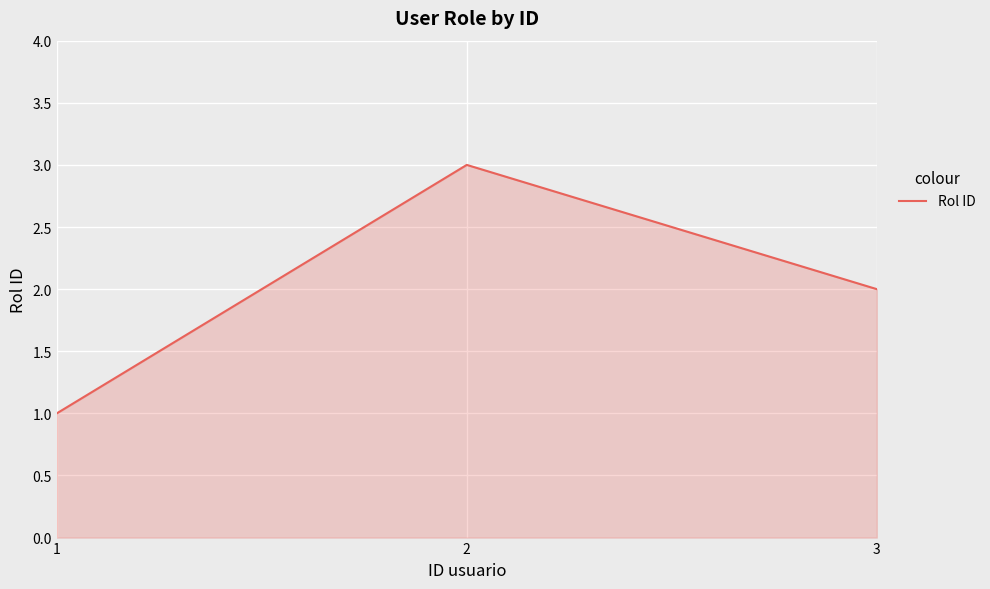

What value does the data have at 3?

2